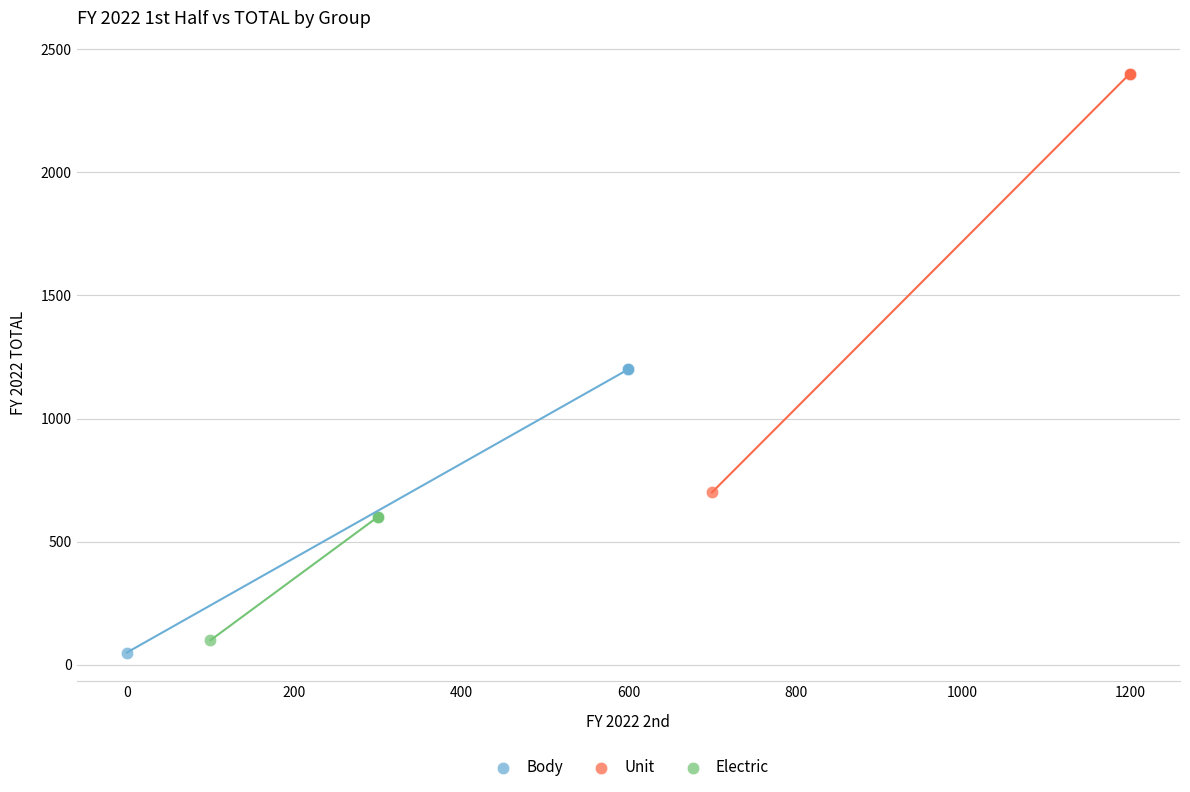

Which series reaches the maximum Y coordinate?

Unit